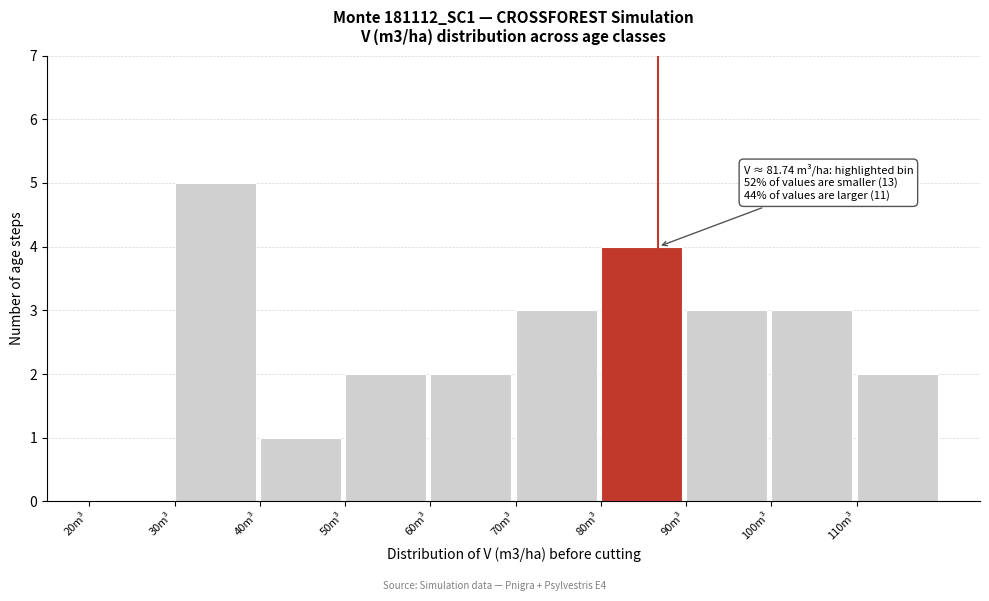

Which range on the x-axis has the tallest bar?

30 to 40